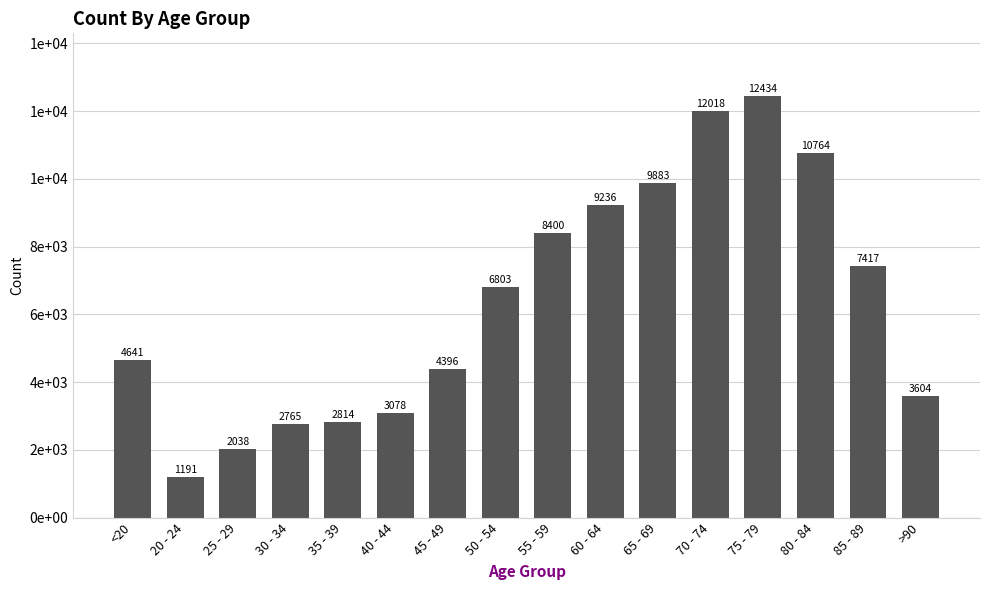

Rank the categories by value from lowest to highest.

20 - 24, 25 - 29, 30 - 34, 35 - 39, 40 - 44, >90, 45 - 49, <20, 50 - 54, 85 - 89, 55 - 59, 60 - 64, 65 - 69, 80 - 84, 70 - 74, 75 - 79